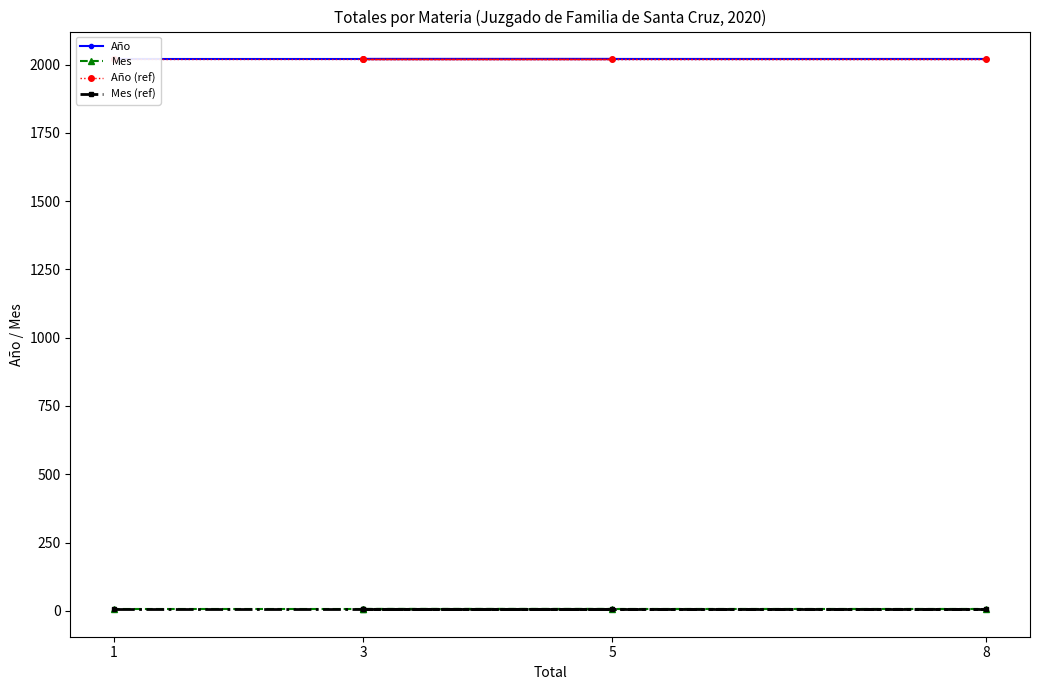

True or false: Mes (ref) has a value of 6 at 1.

True